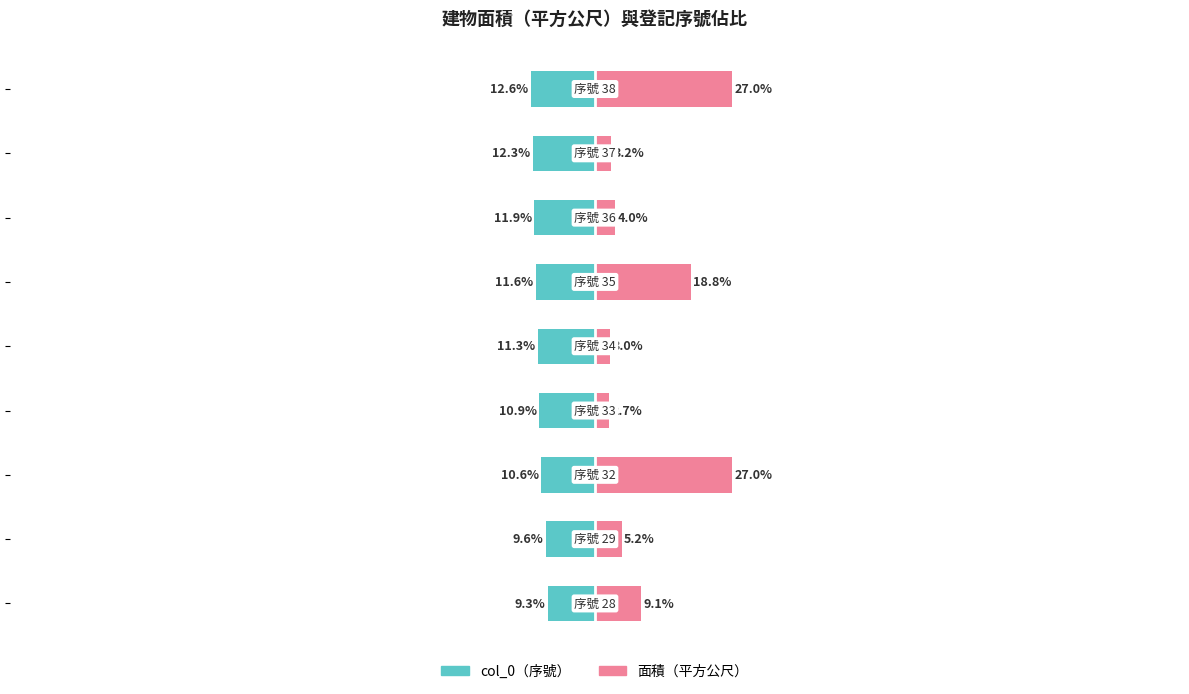

What is the label of the 4th bar from the right?

100